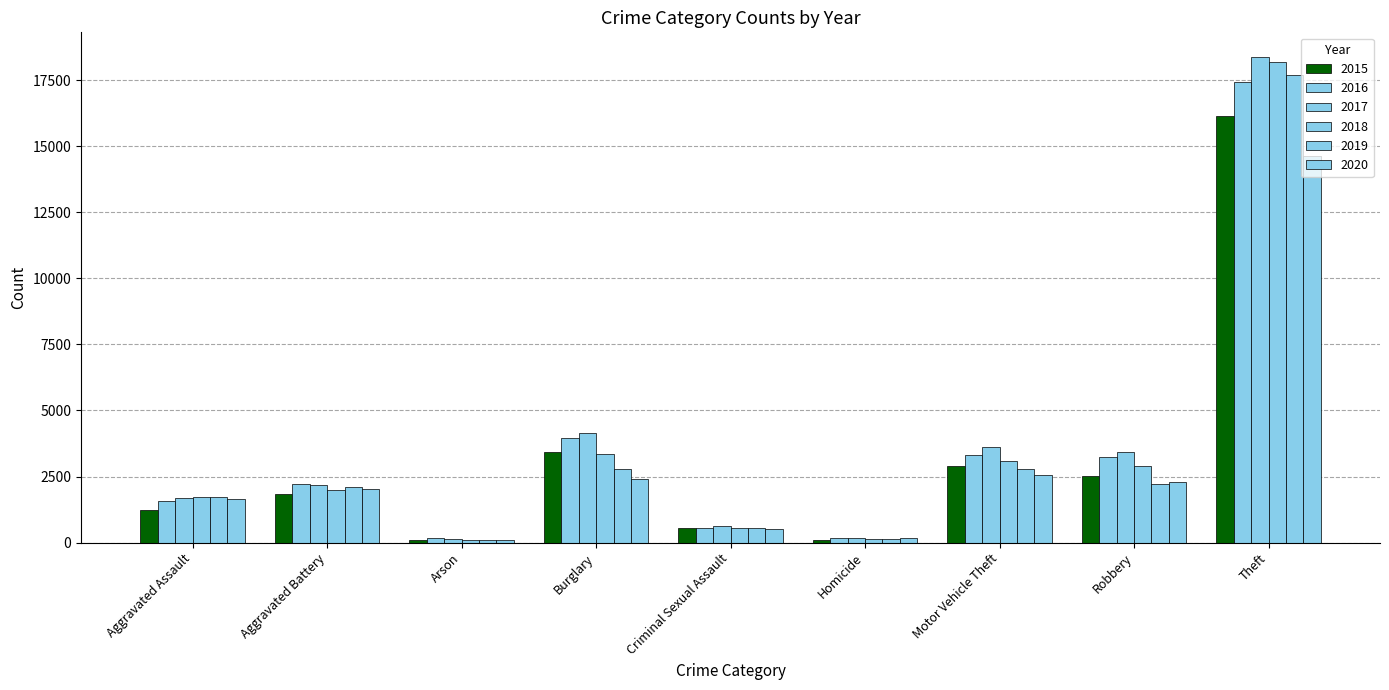

What is the lowest value of the 2015 series?

116